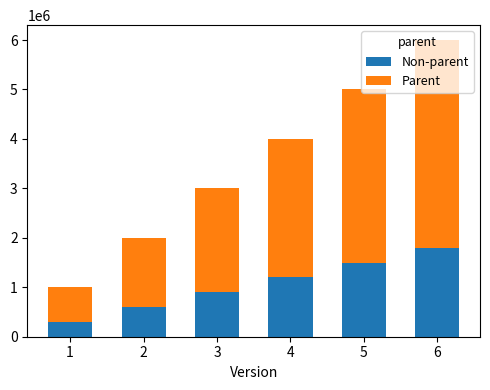

Rank the categories by Non-parent value from lowest to highest.

1, 2, 3, 4, 5, 6